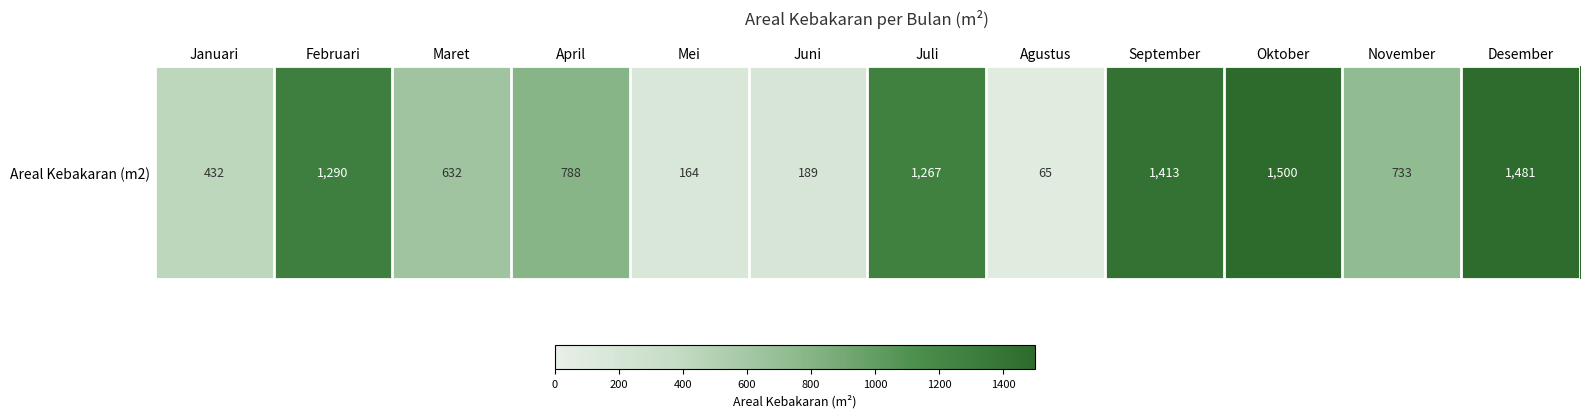

The chart shows a value of 1481 at Desember. True or false?

True